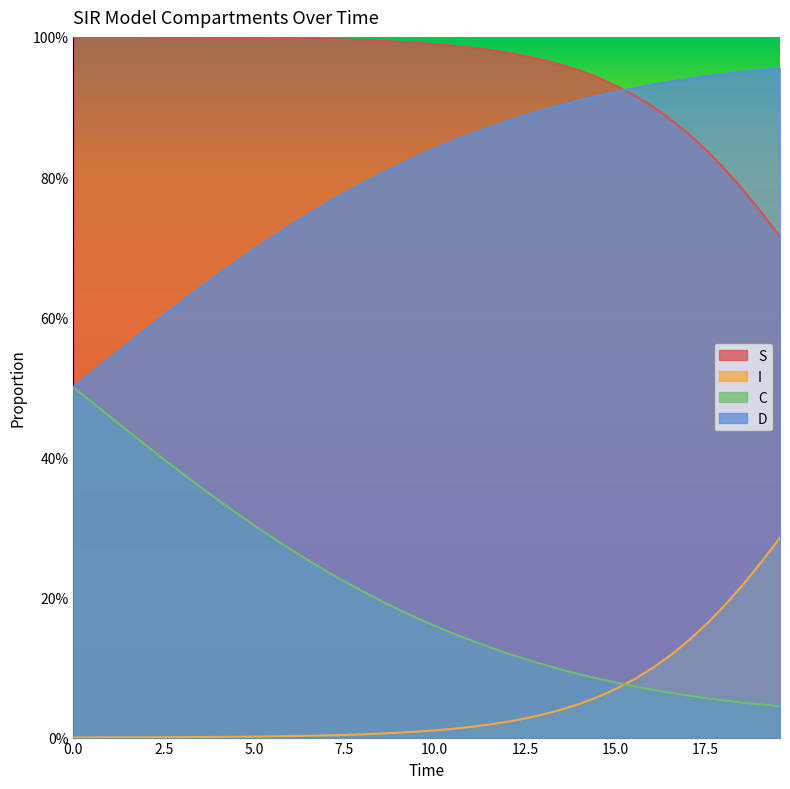

Rank the series at 5.0 from lowest to highest value.

I, C, D, S